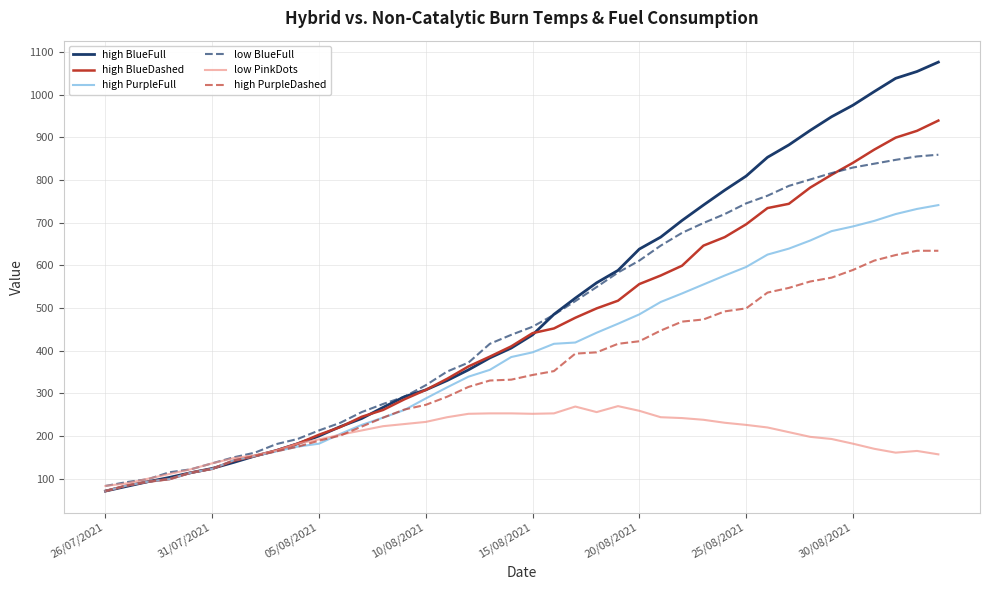

What is the lowest value of the high PurpleDashed series?

71